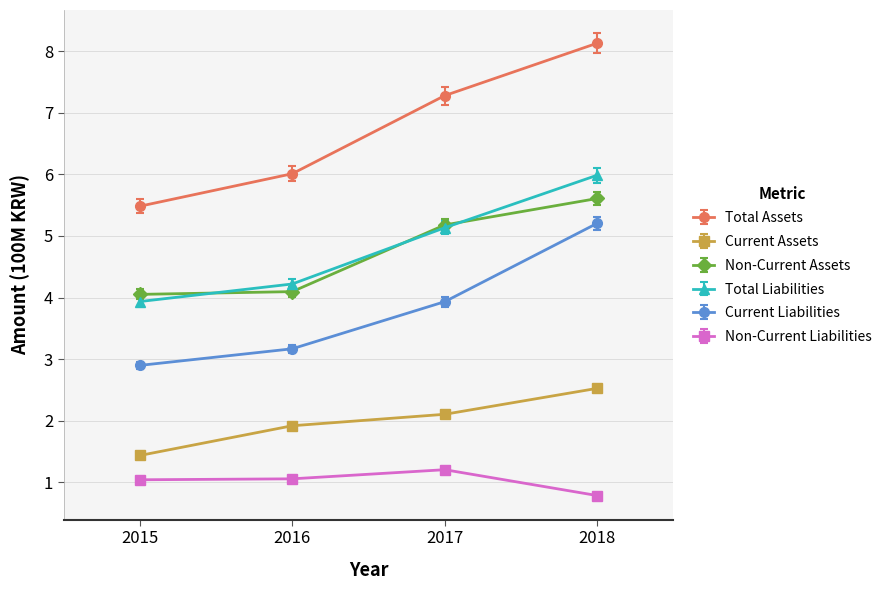

Is the value of Current Assets at 2017 greater than the value of Current Liabilities at 2016?

No